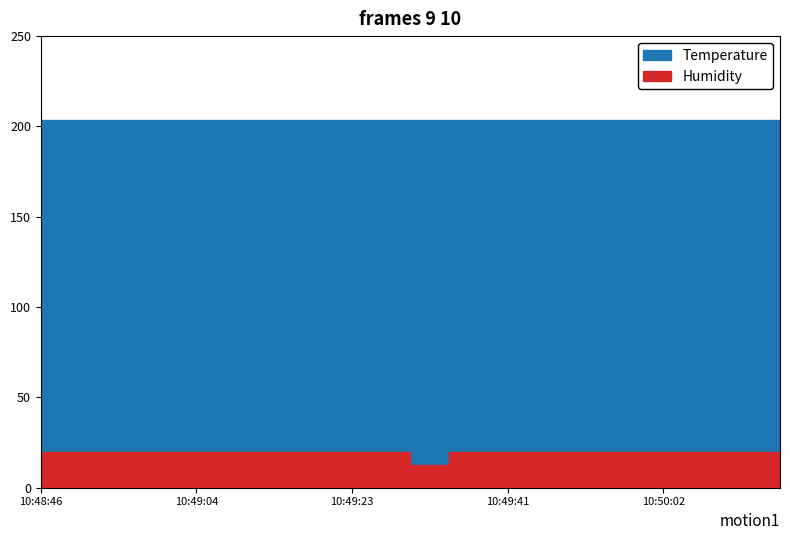

True or false: Temperature and Humidity intersect in this chart.

False